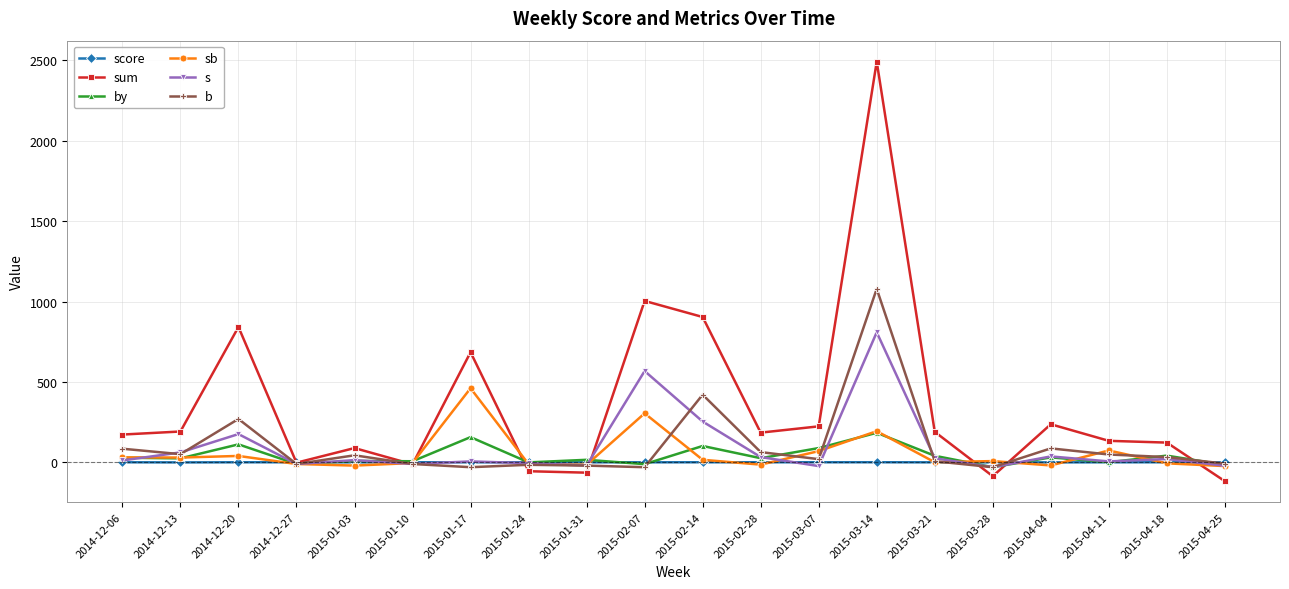

At which label is sum closest to 1187?

2015-02-07